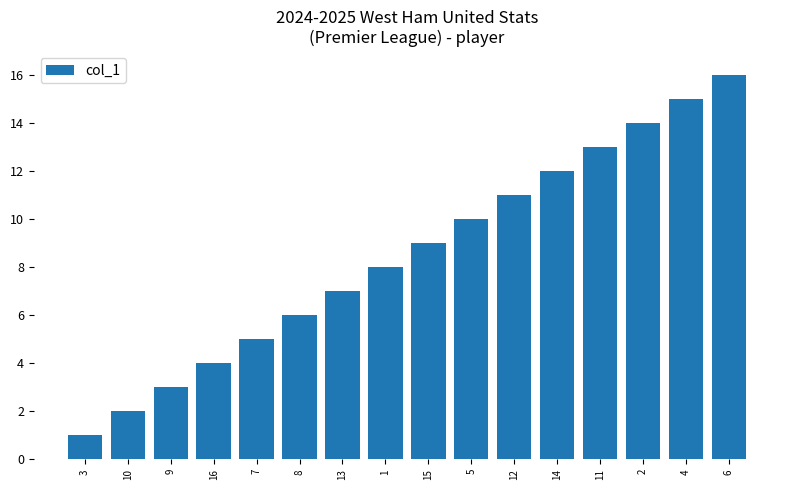

Reading right to left, transcribe all the data shown in this chart.

6=16	4=15	2=14	11=13	14=12	12=11	5=10	15=9	1=8	13=7	8=6	7=5	16=4	9=3	10=2	3=1